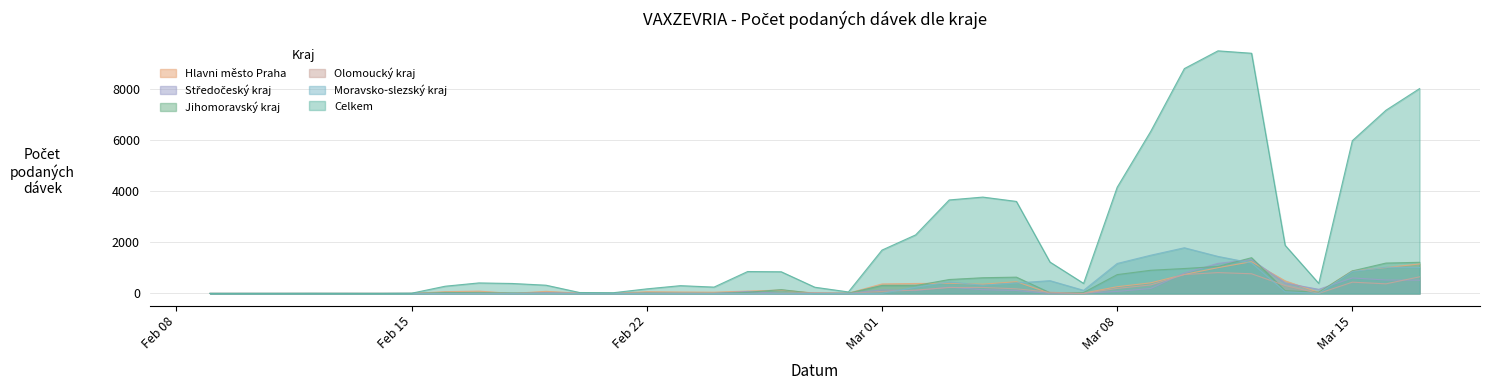

At which category does Hlavni město Praha reach its first local valley?

18.02.2021